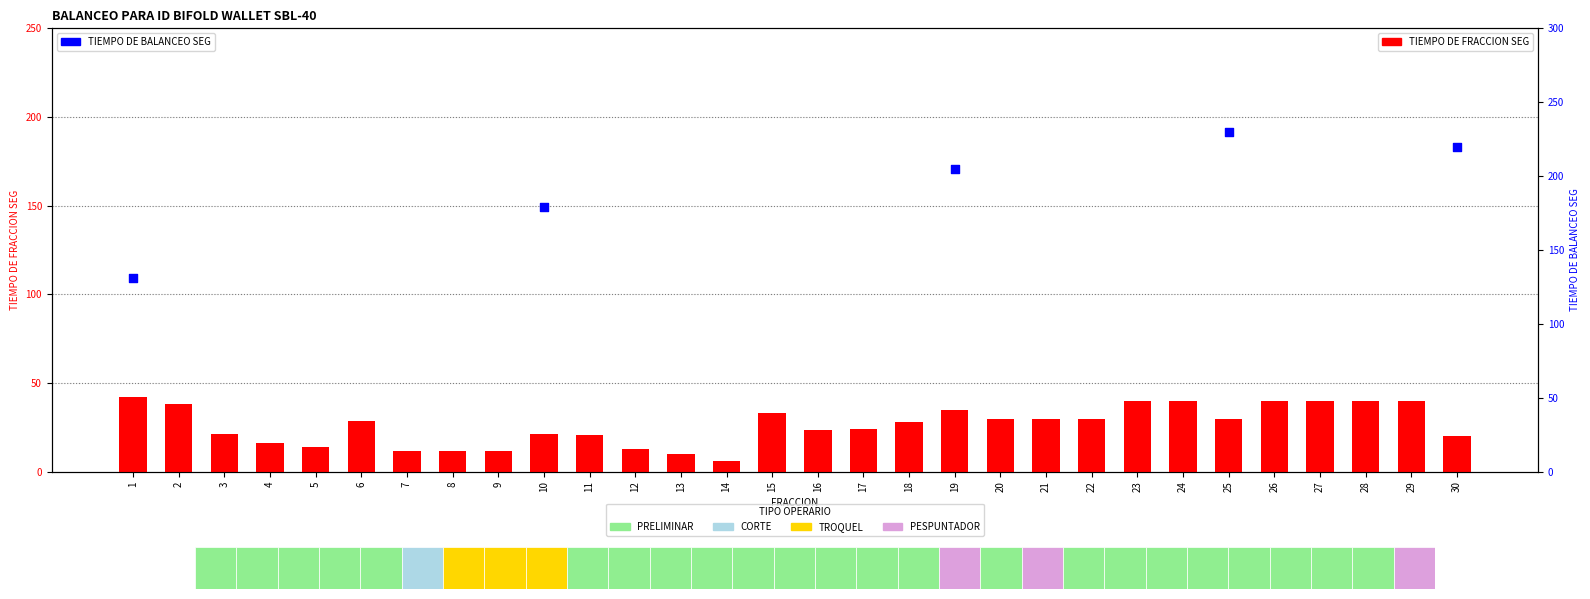

At which category is the sum across all series the highest?

25